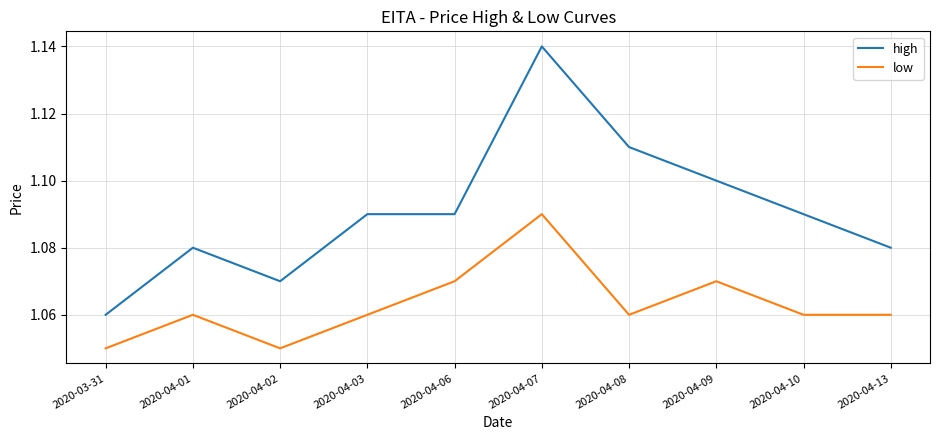

Which category has the highest value in the low series?

2020-04-07